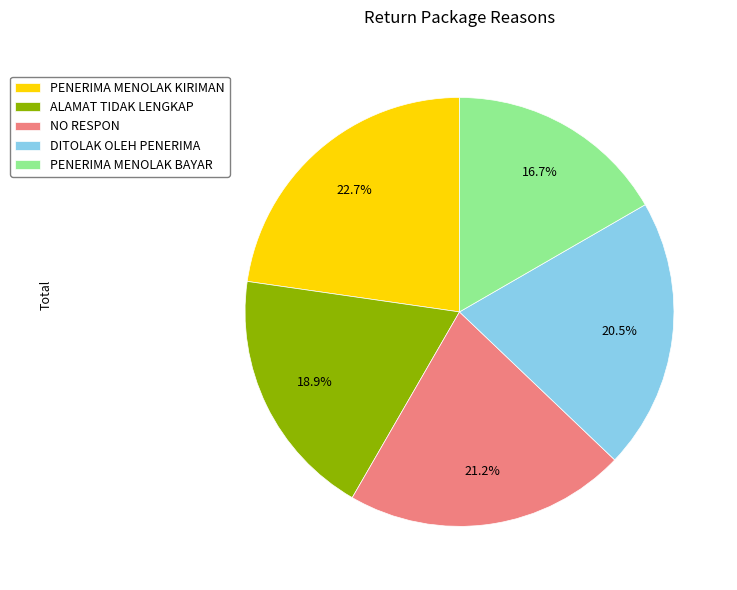

How many slices are in this pie chart?

5